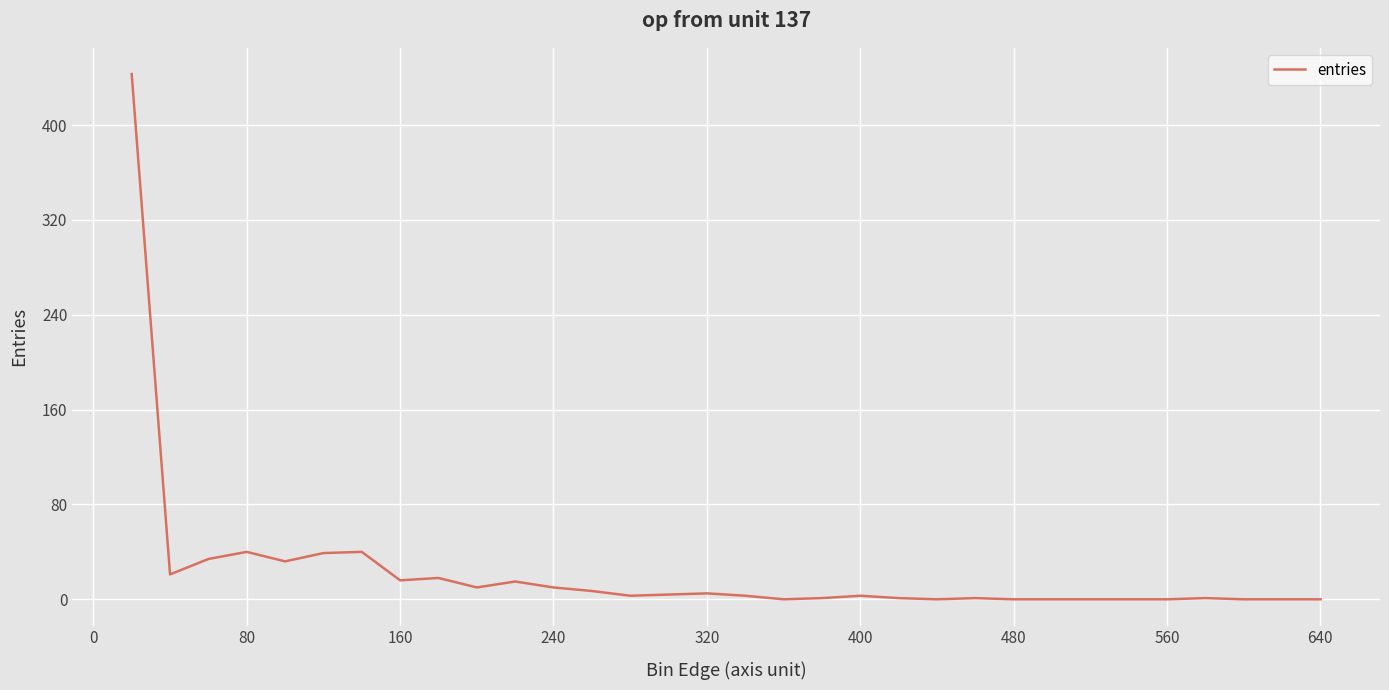

What is the difference between the maximum and minimum values?

443